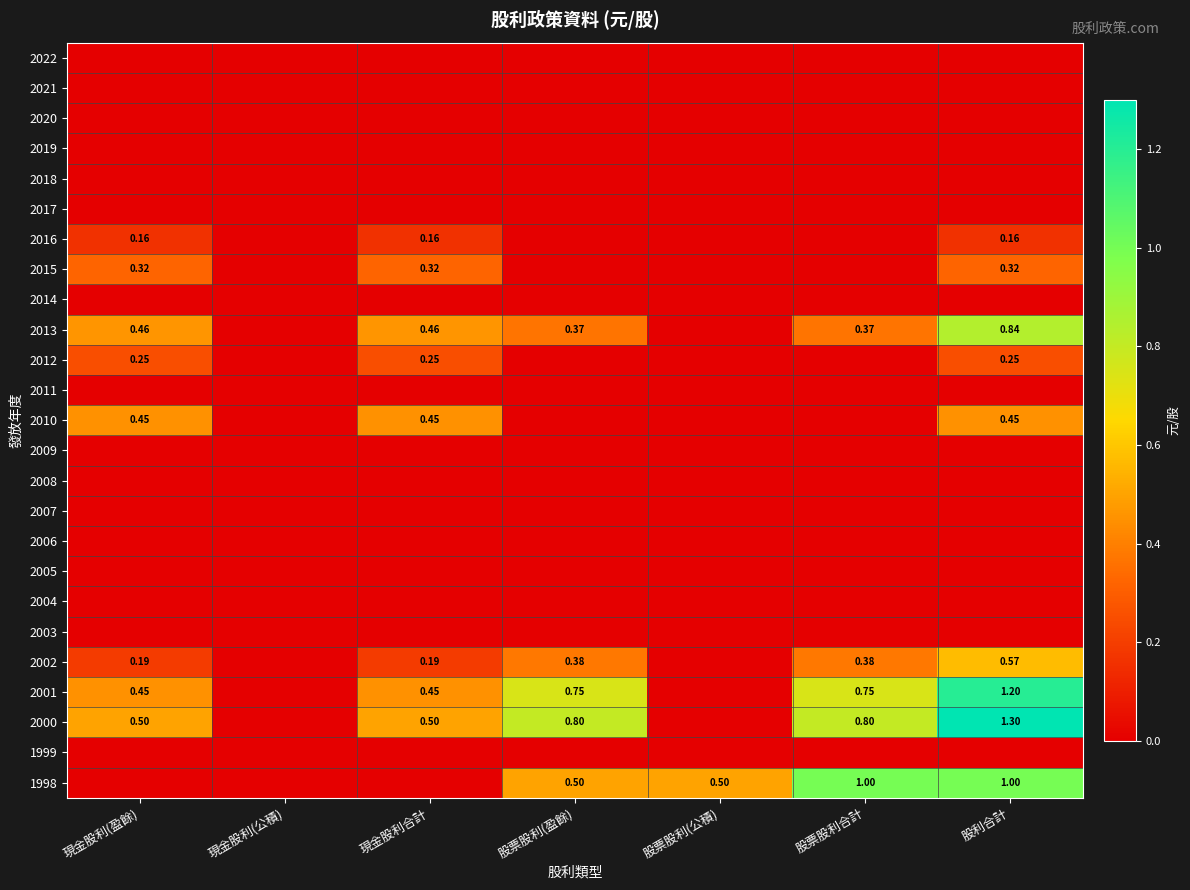

Which has a higher value, 現金股利(盈餘) or 現金股利(公積)?

現金股利(盈餘)